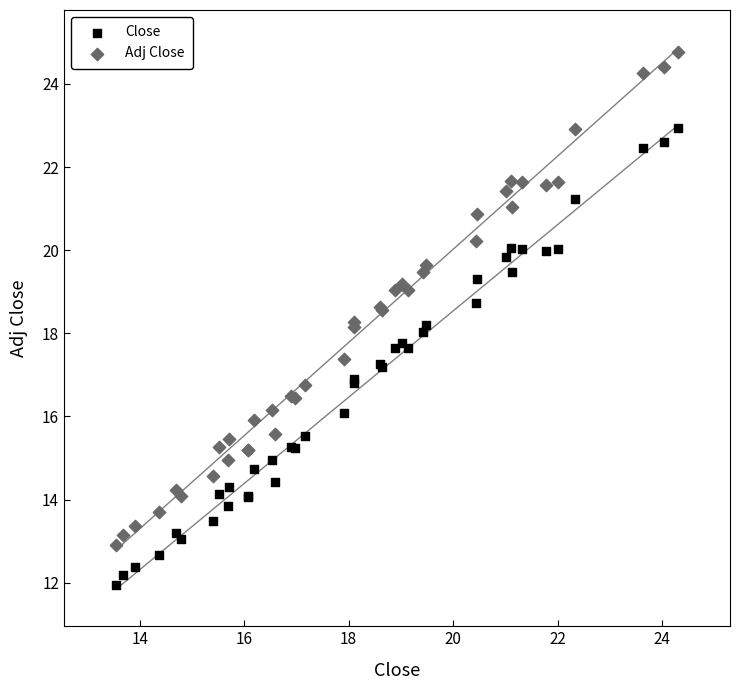

Which series contains the lowest Y value?

Close